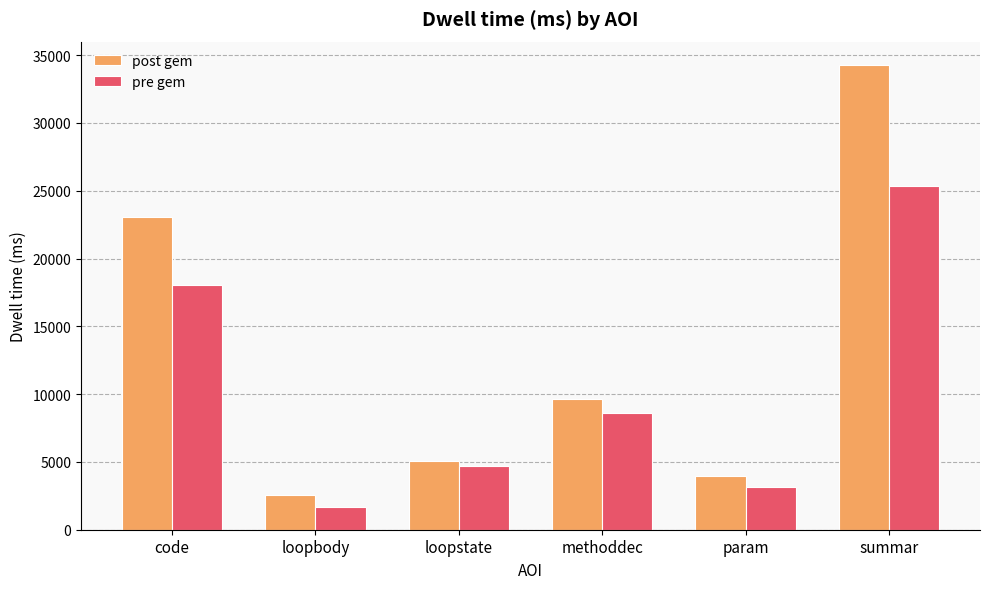

What is the sum of all post gem values?

78546.7